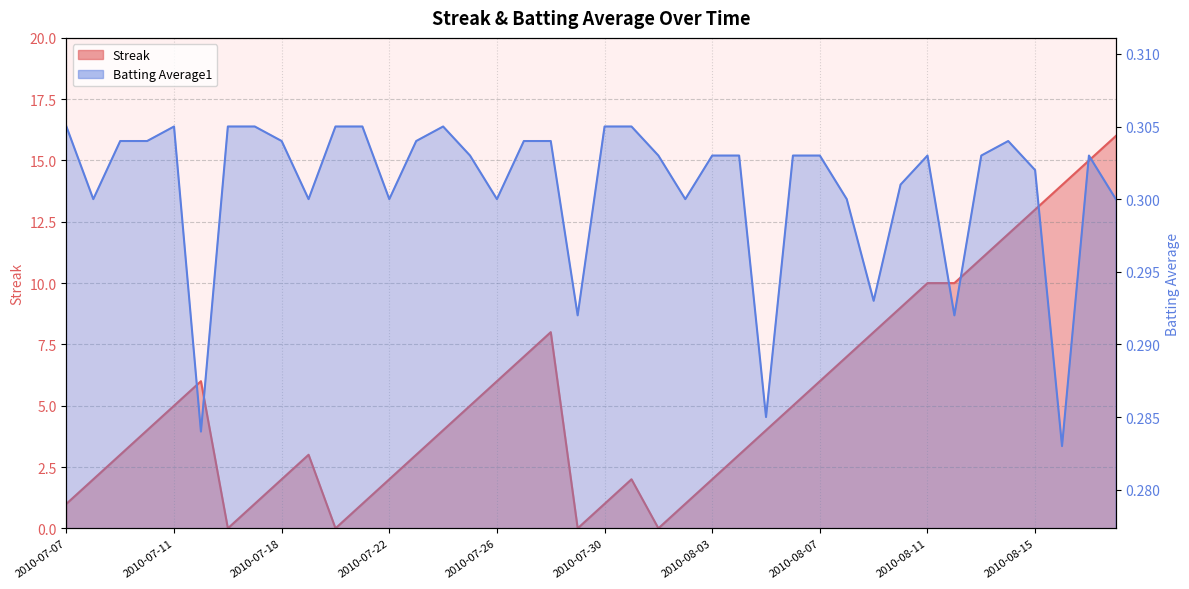

What is the maximum value for Batting Average1?

0.3